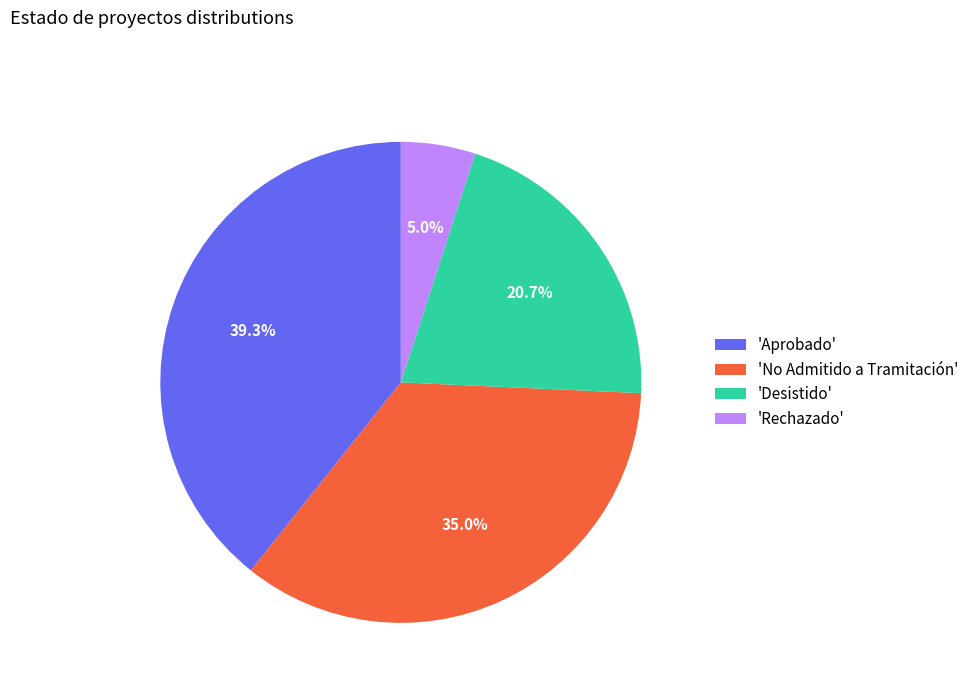

How many segments does this pie chart have?

4